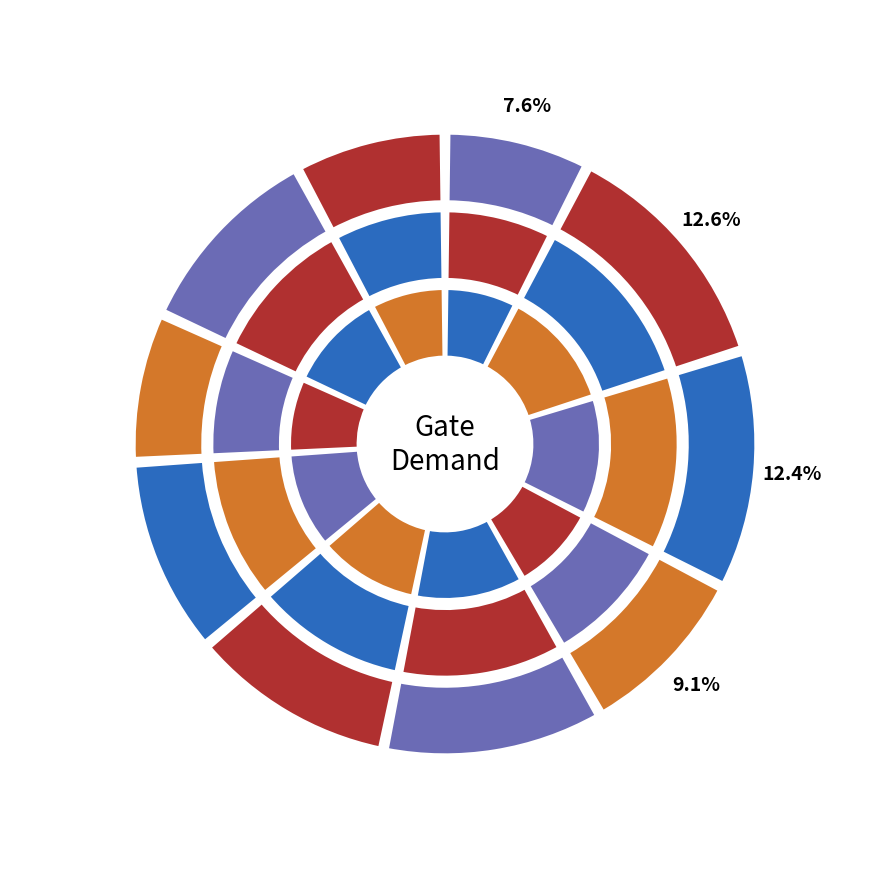

Combined, what portion of the pie is Gate 4 and Gate 2?

30.8%